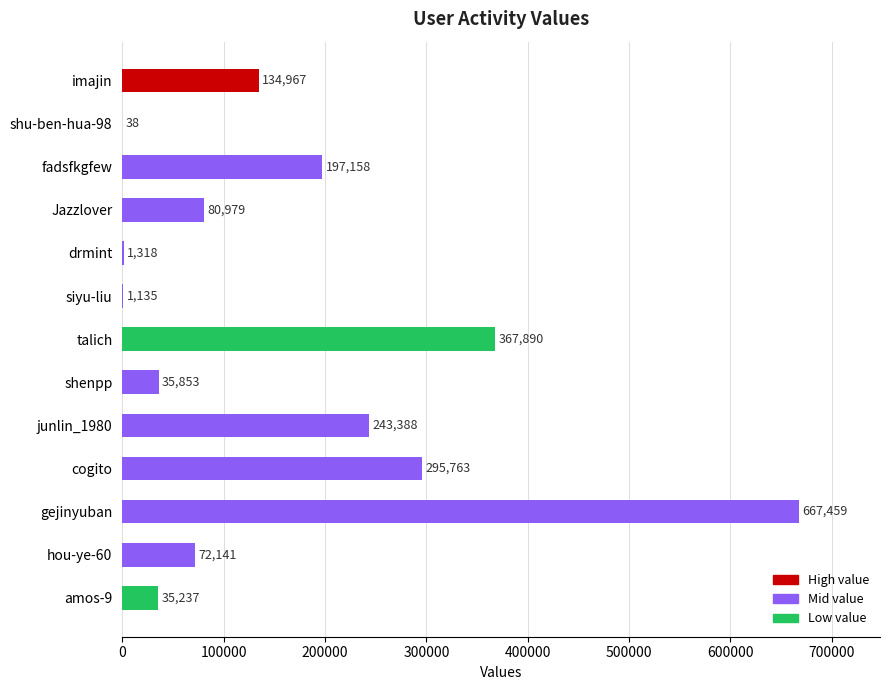

The value at talich is 367890. True or false?

True